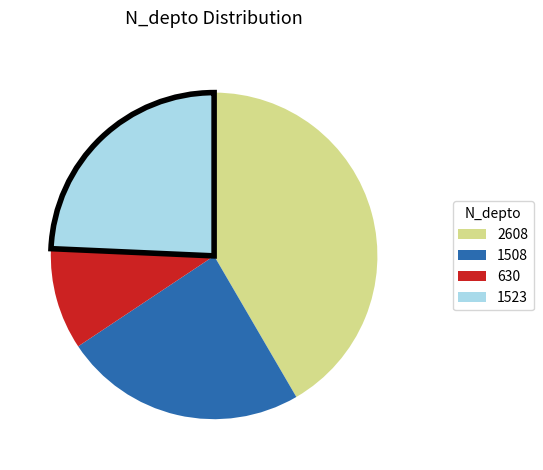

Which category has the biggest portion of the pie?

2608